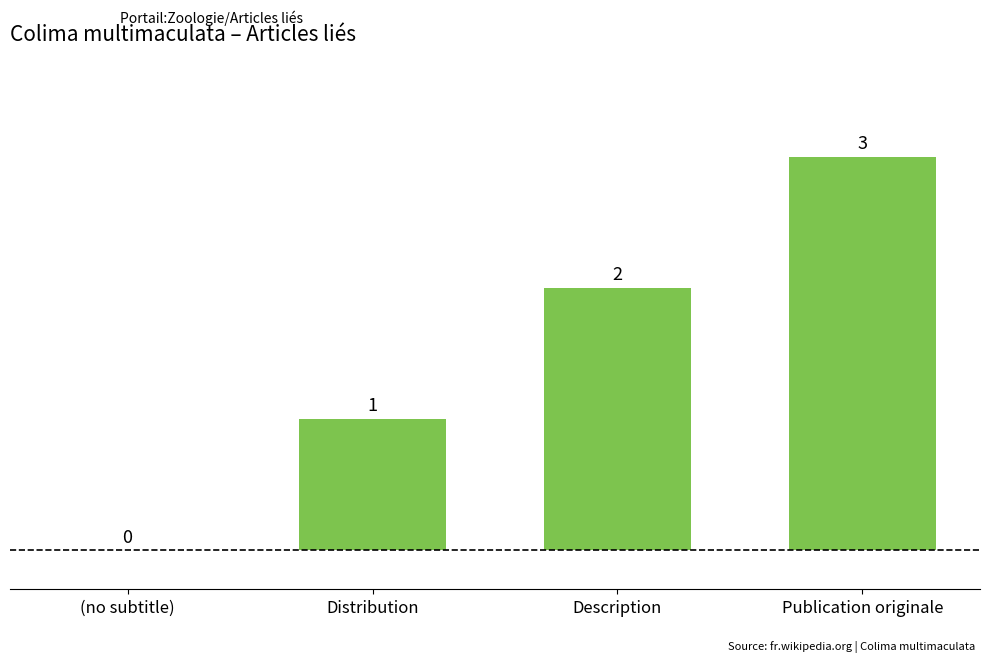

True or false: the data shows 2 at Description.

True